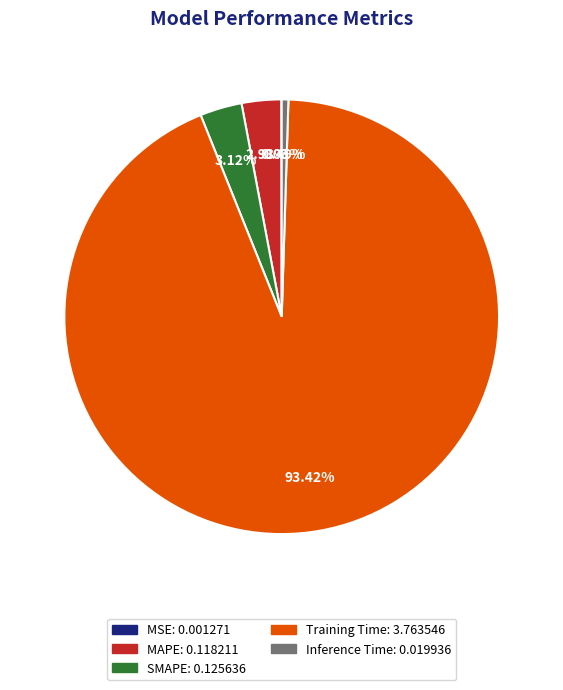

To the nearest percent, what portion does MAPE represent?

3%